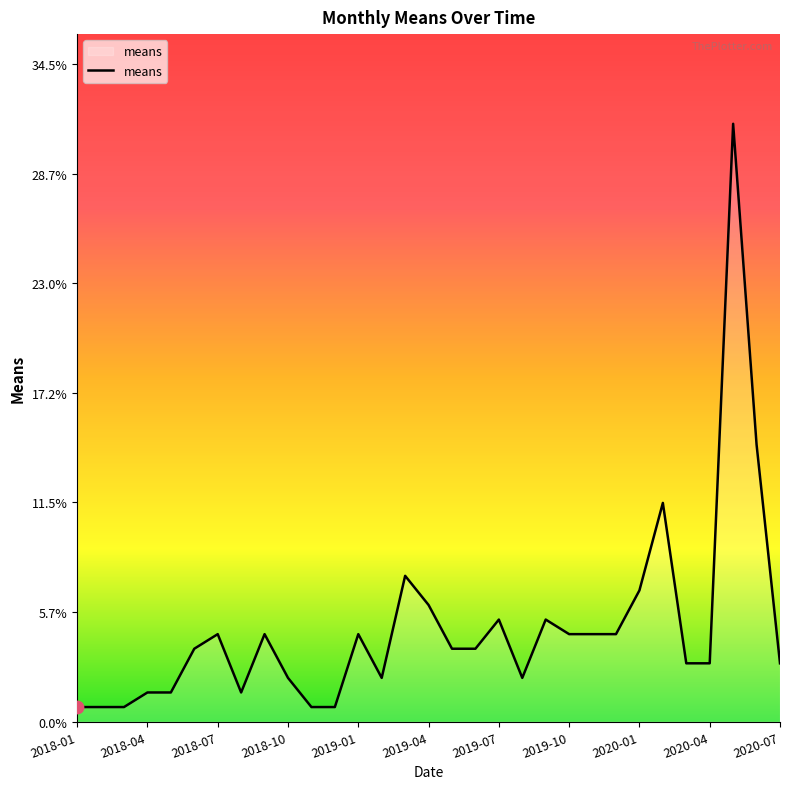

What is the difference between the maximum and minimum values?

30.6